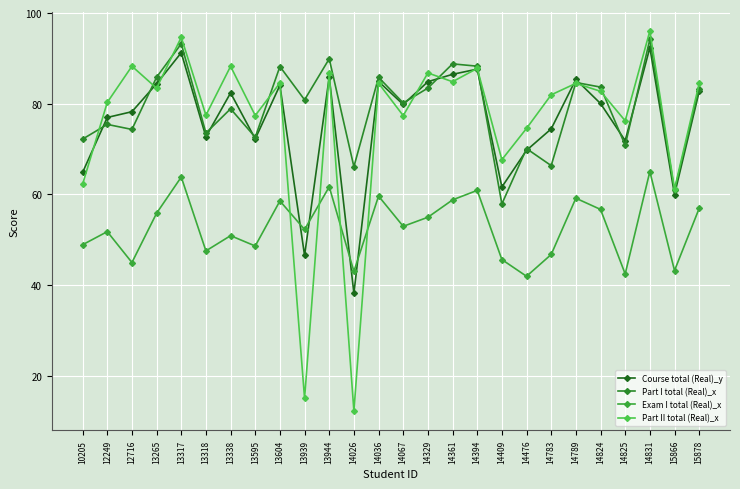

How many intersections are there between Course total (Real)_y and Exam I total (Real)_x?

4